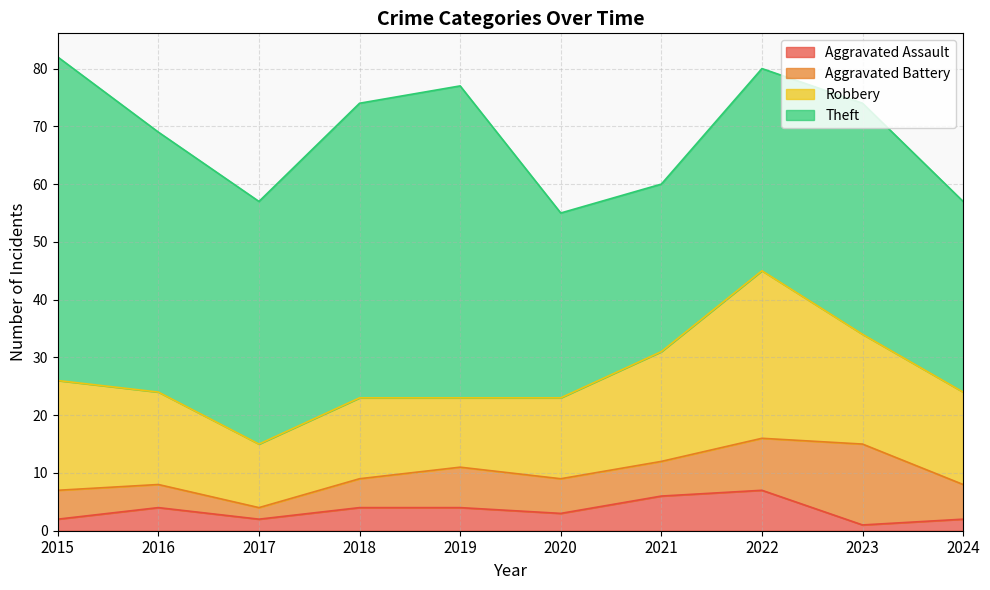

Does the chart have visible grid lines?

Yes